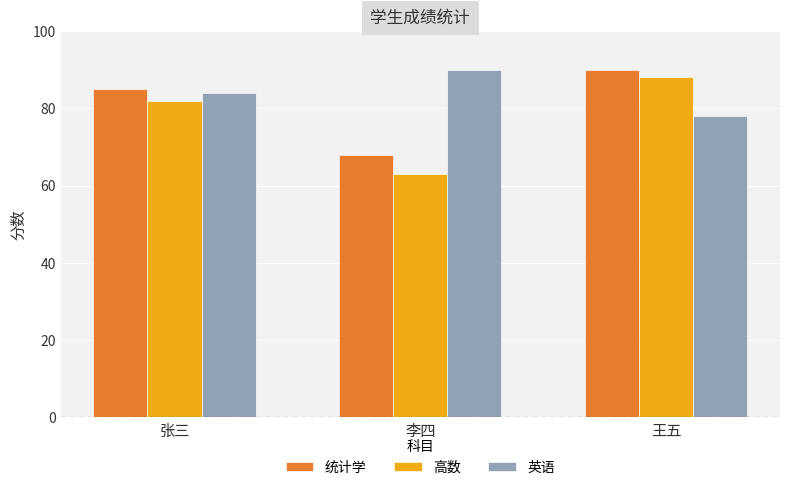

What is the average value of the 统计学 series?

81